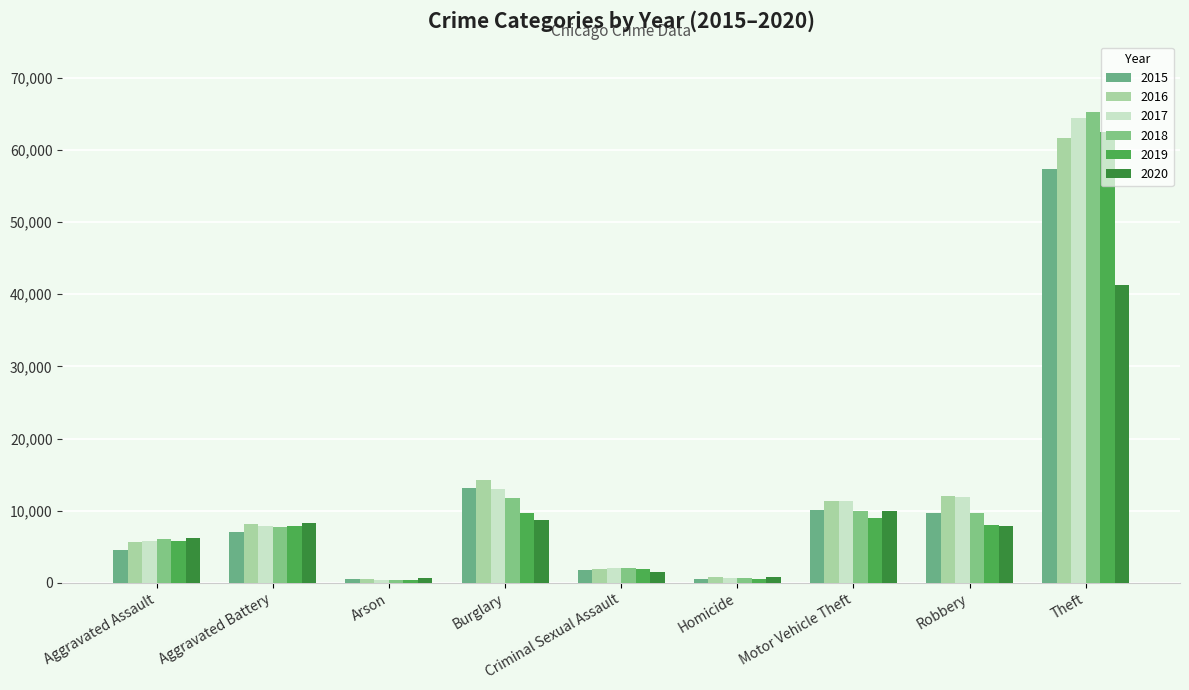

Which series has the largest total across all categories?

2017